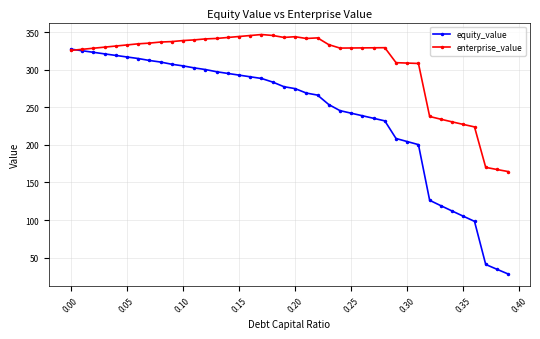

Which series has the widest spread of values?

equity_value